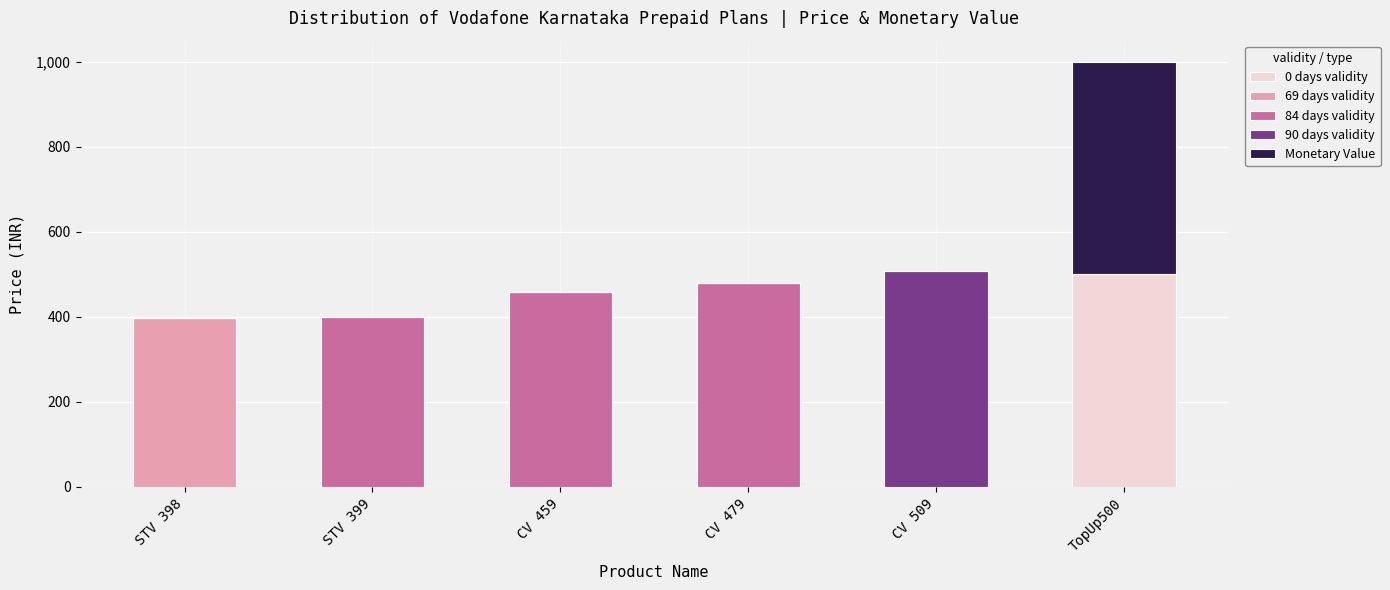

At which category is the sum across all series the highest?

TopUp500